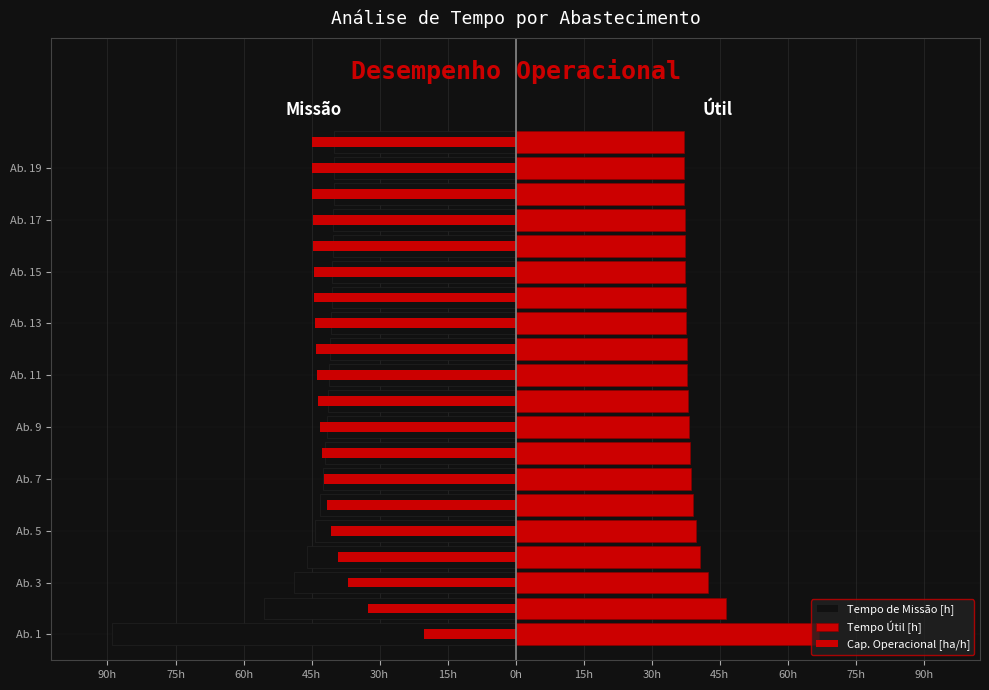

The value of Cap. Operacional [ha/h] at Ab. 15 is -44.5. True or false?

True